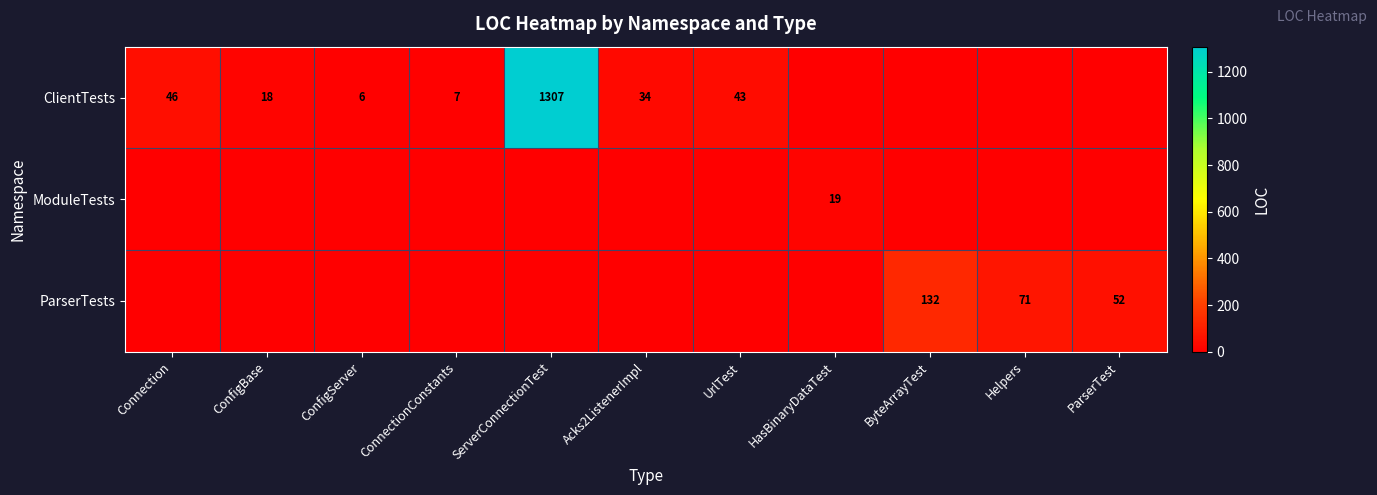

Is it true that ClientTests equals 13 at ConfigBase?

False